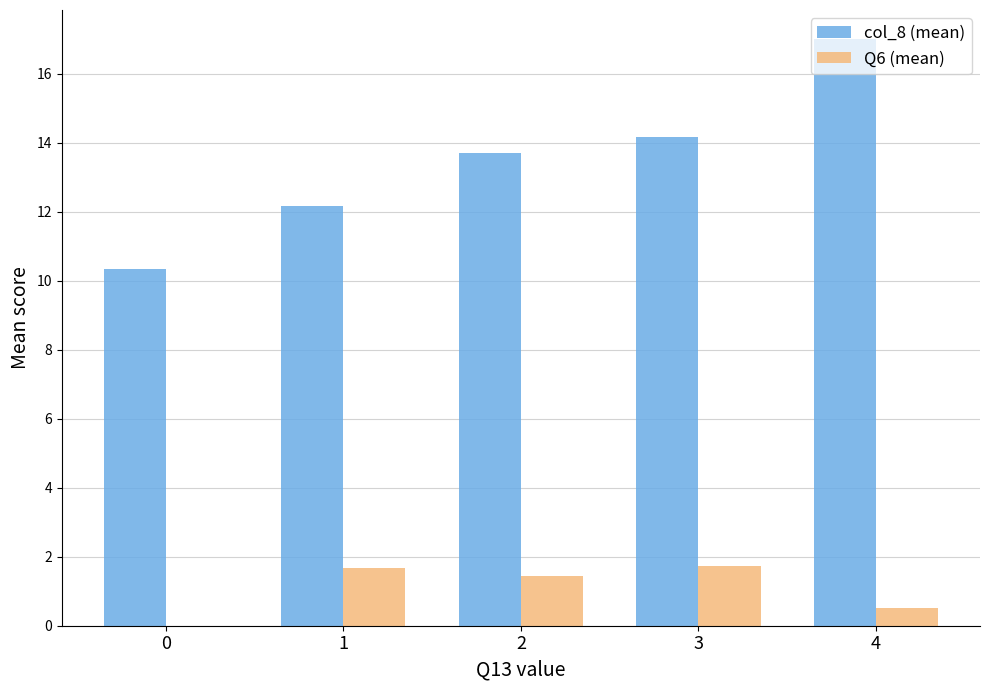

Is it true that Q6 (mean) equals 1.7 at 3?

True